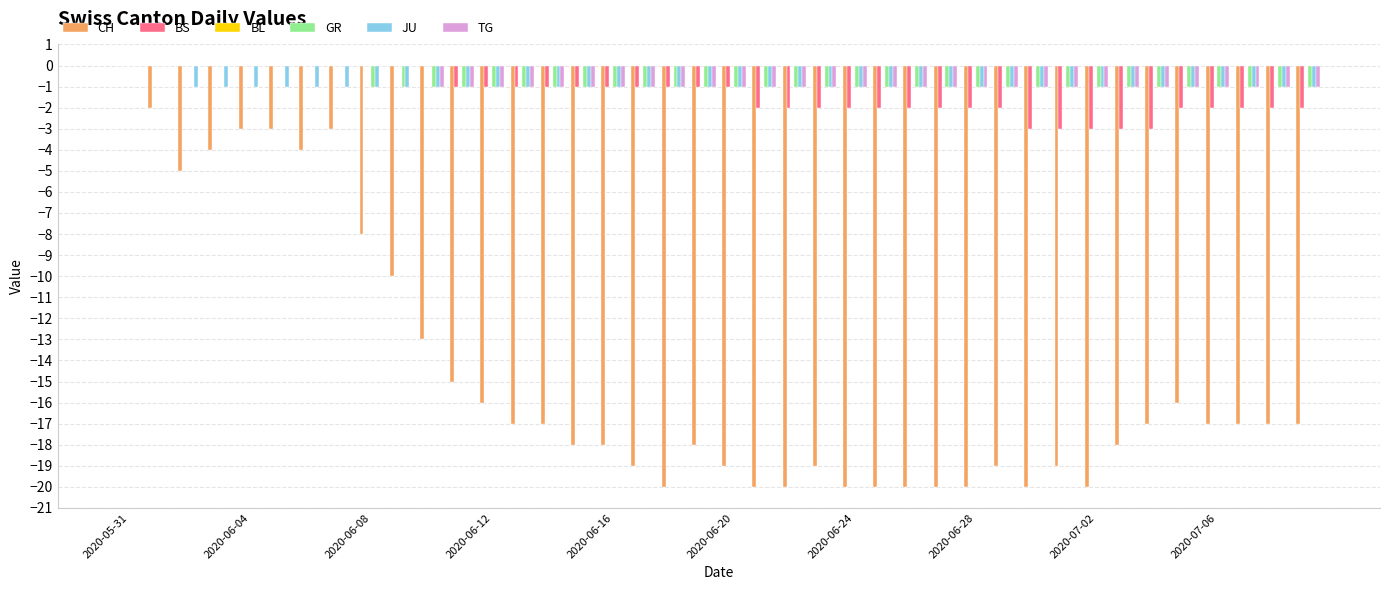

What is the sum of all JU values?

-38